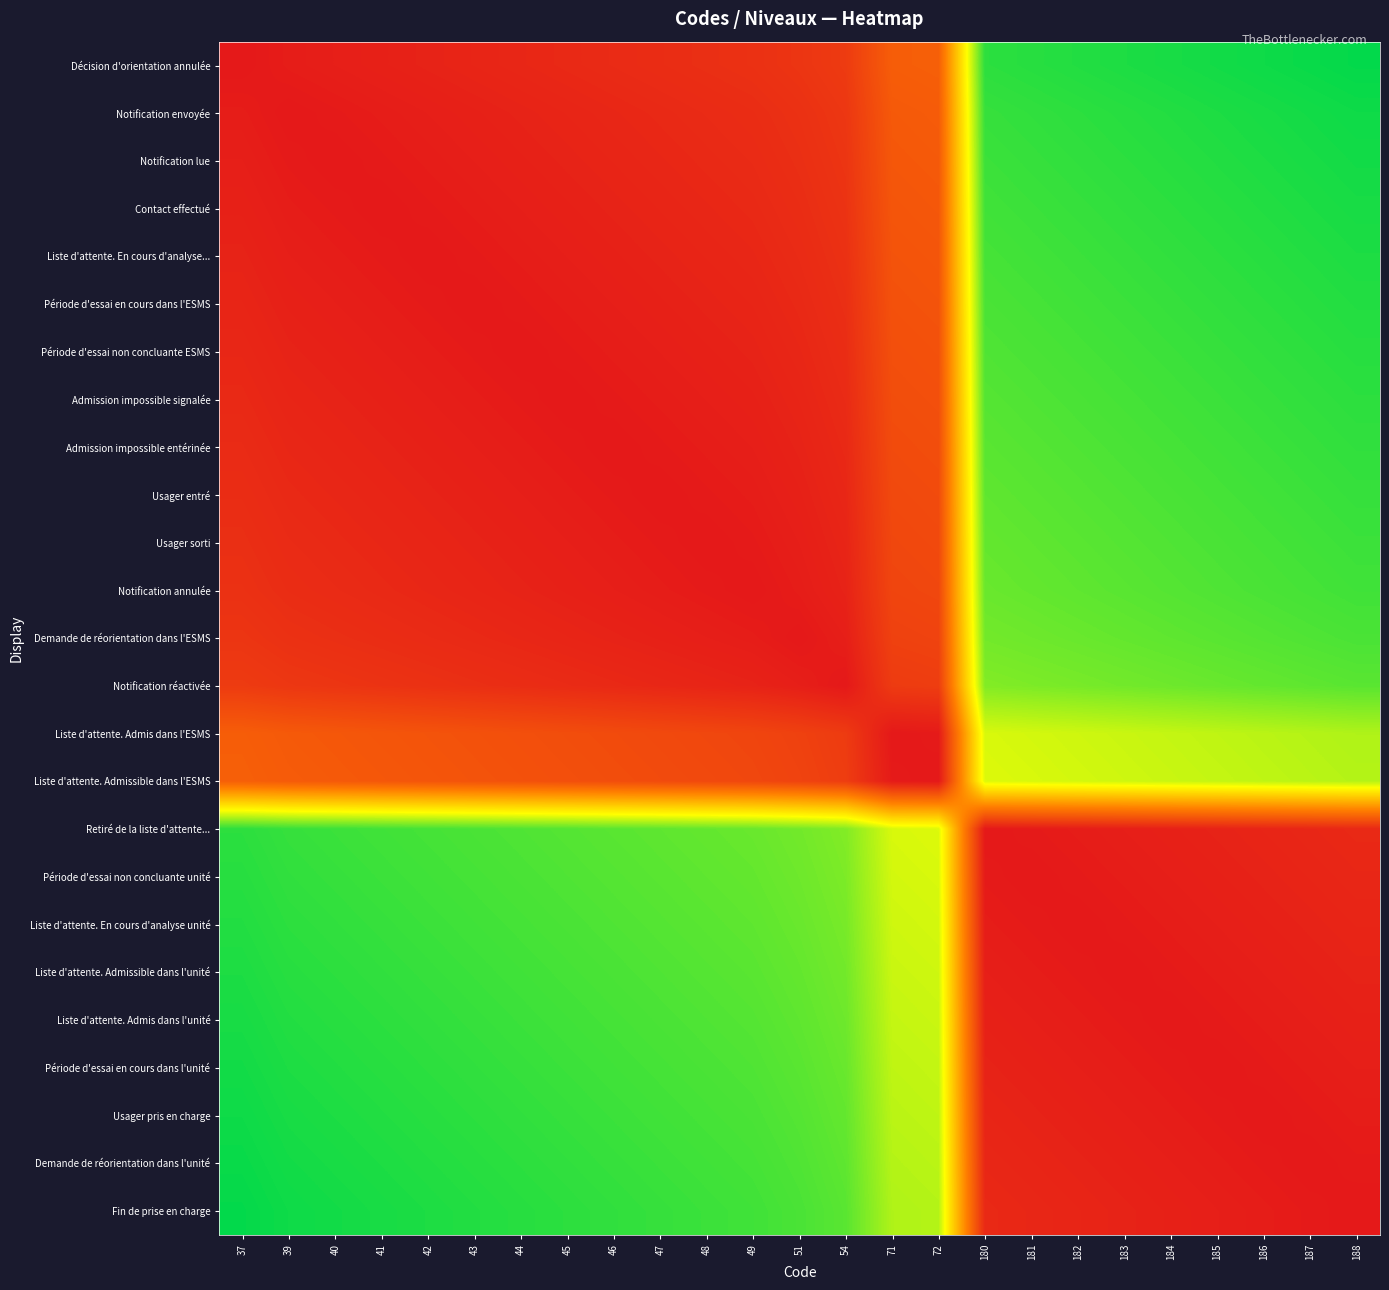

What is the total value across all series at 186?

14.7